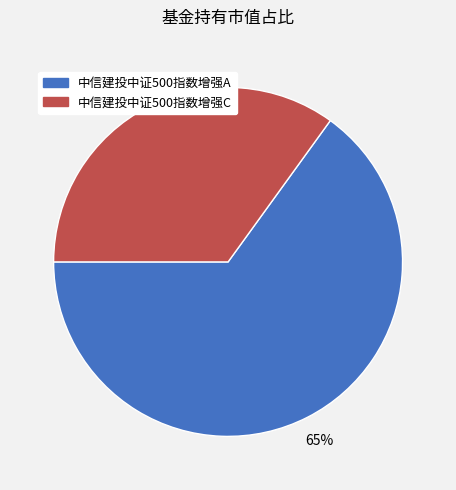

Is the sum of 中信建投中证500指数增强C and 中信建投中证500指数增强A greater than half?

Yes